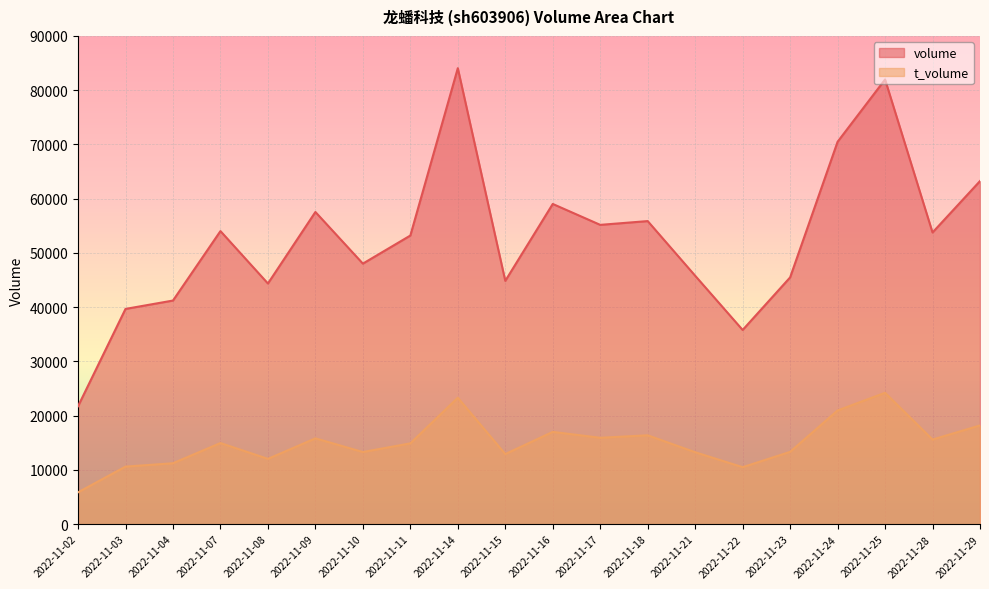

Reading left to right, what are all the values shown in this chart?

volume: 2022-11-02=21732	2022-11-03=39677	2022-11-04=41221	2022-11-07=54028	2022-11-08=44364	2022-11-09=57550	2022-11-10=48029	2022-11-11=53207	2022-11-14=84063	2022-11-15=44851	2022-11-16=59030	2022-11-17=55175	2022-11-18=55871	2022-11-21=45793	2022-11-22=35797	2022-11-23=45488	2022-11-24=70495	2022-11-25=81980	2022-11-28=53769	2022-11-29=63251
t_volume: 2022-11-02=5862	2022-11-03=10601	2022-11-04=11223	2022-11-07=14947	2022-11-08=12028	2022-11-09=15813	2022-11-10=13291	2022-11-11=14887	2022-11-14=23301	2022-11-15=12913	2022-11-16=17003	2022-11-17=15916	2022-11-18=16375	2022-11-21=13252	2022-11-22=10498	2022-11-23=13322	2022-11-24=20954	2022-11-25=24214	2022-11-28=15592	2022-11-29=18192